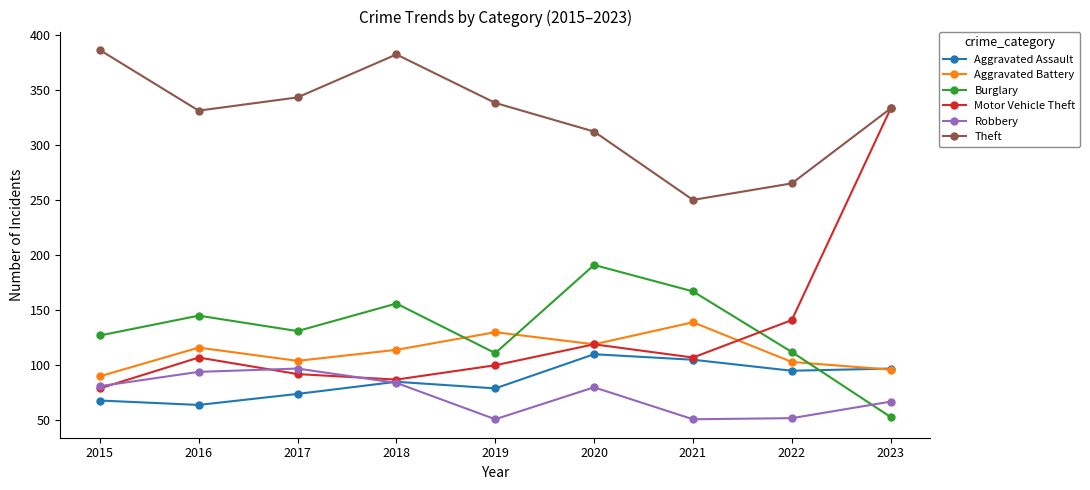

How many series are shown in this chart?

6